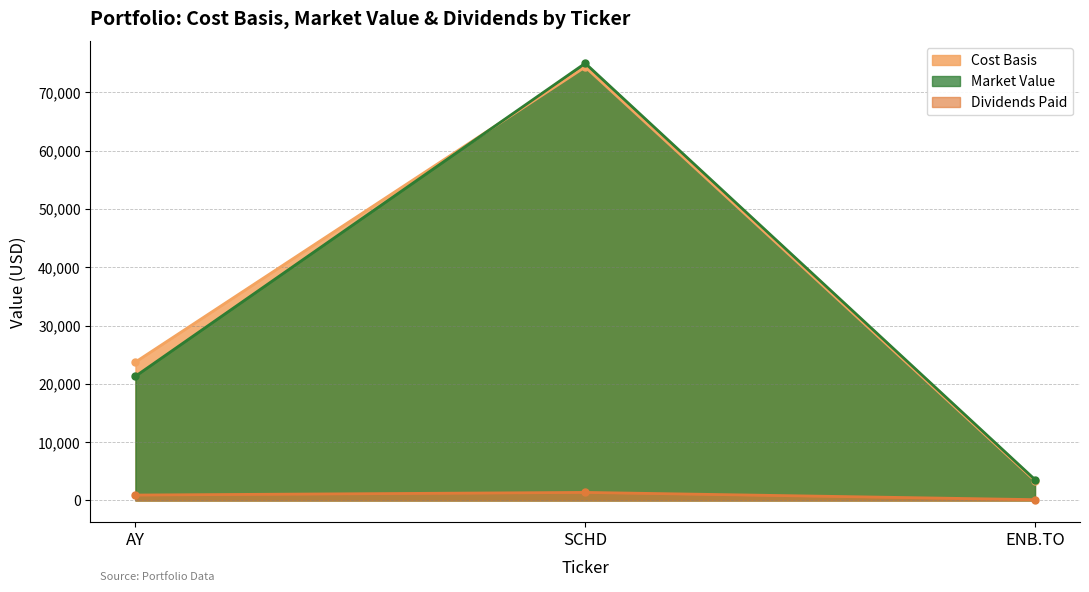

What is the value of the Market Value point at the 3rd from the left?

3573.0